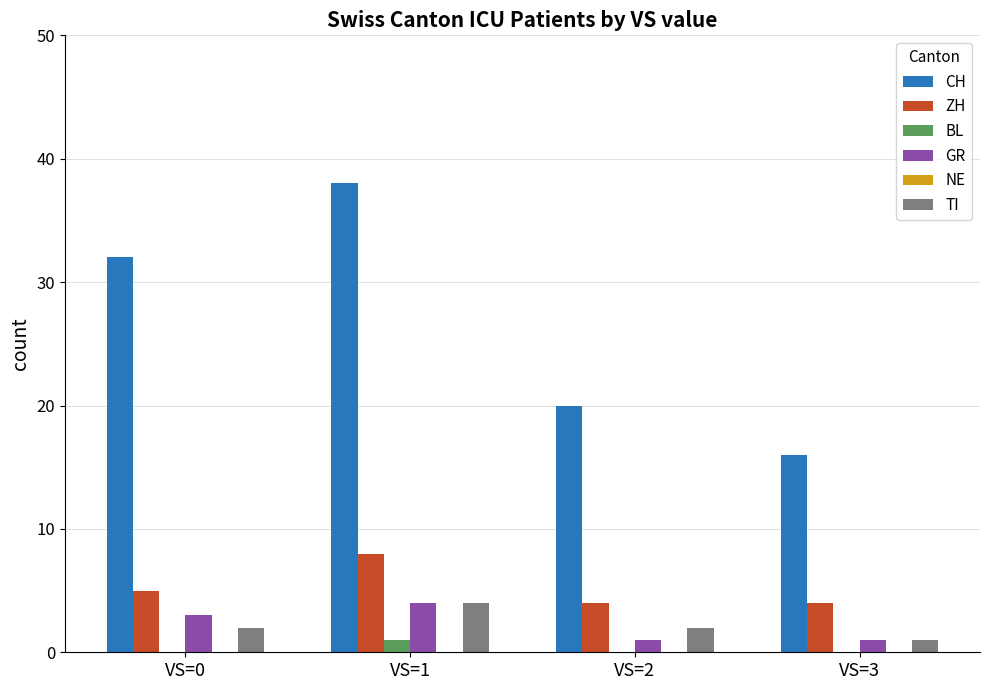

Reading left to right, list all the values displayed in this chart.

CH: VS=0=32	VS=1=38	VS=2=20	VS=3=16
ZH: VS=0=5	VS=1=8	VS=2=4	VS=3=4
BL: VS=0=0	VS=1=1	VS=2=0	VS=3=0
GR: VS=0=3	VS=1=4	VS=2=1	VS=3=1
TI: VS=0=2	VS=1=4	VS=2=2	VS=3=1